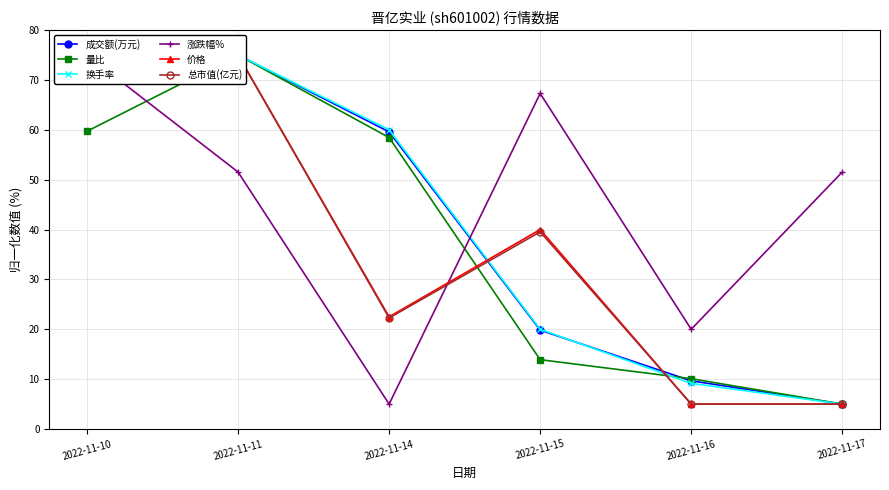

Where is the first local maximum for 换手率?

2022-11-11